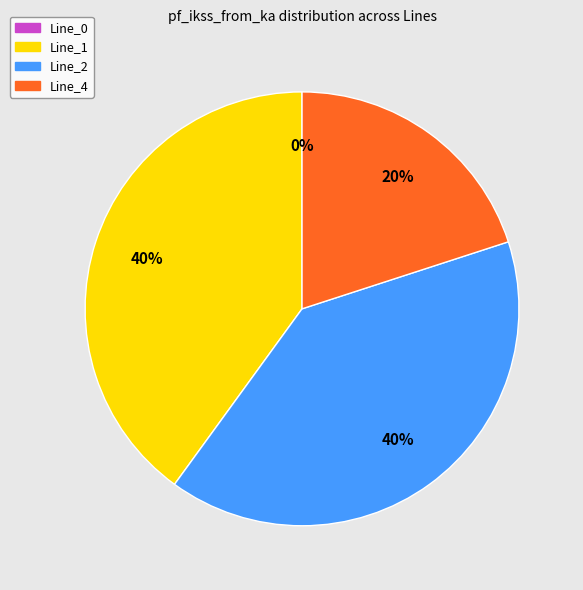

What is the ratio of the value at Line_4 to the value at Line_1?

0.5